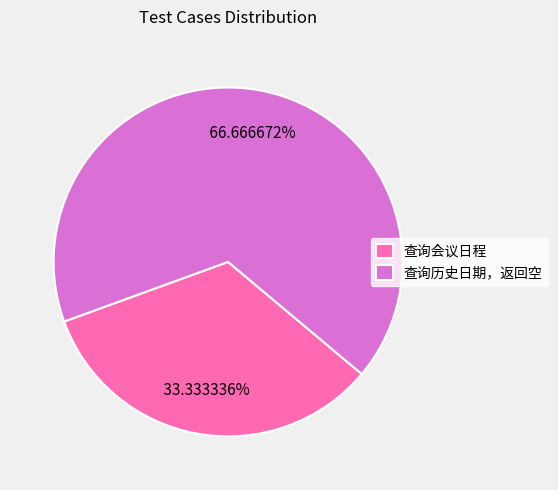

To the nearest percent, what percentage of the pie is 查询会议日程?

33%